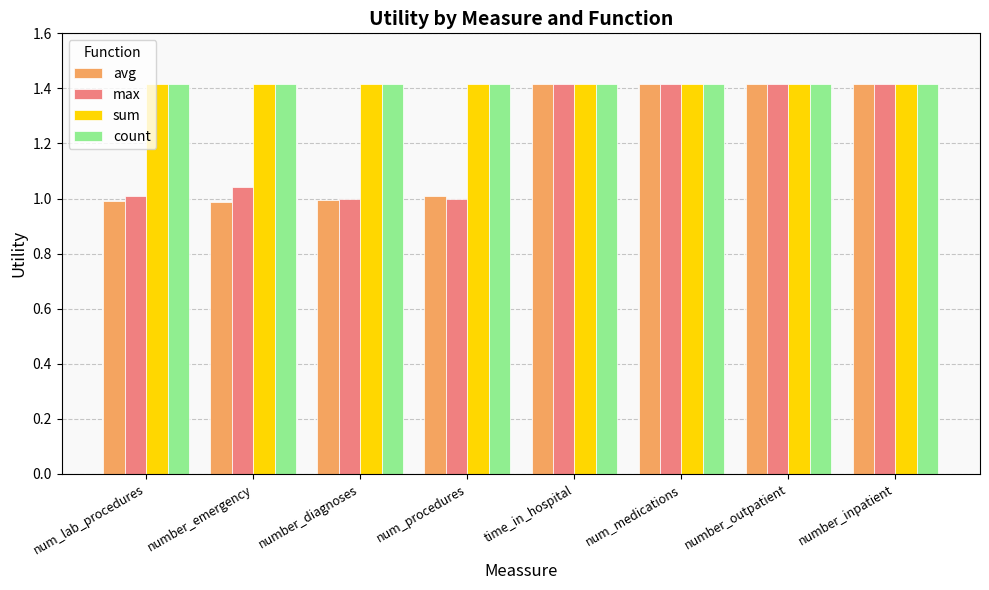

At how many categories does at least one series exceed 1?

8